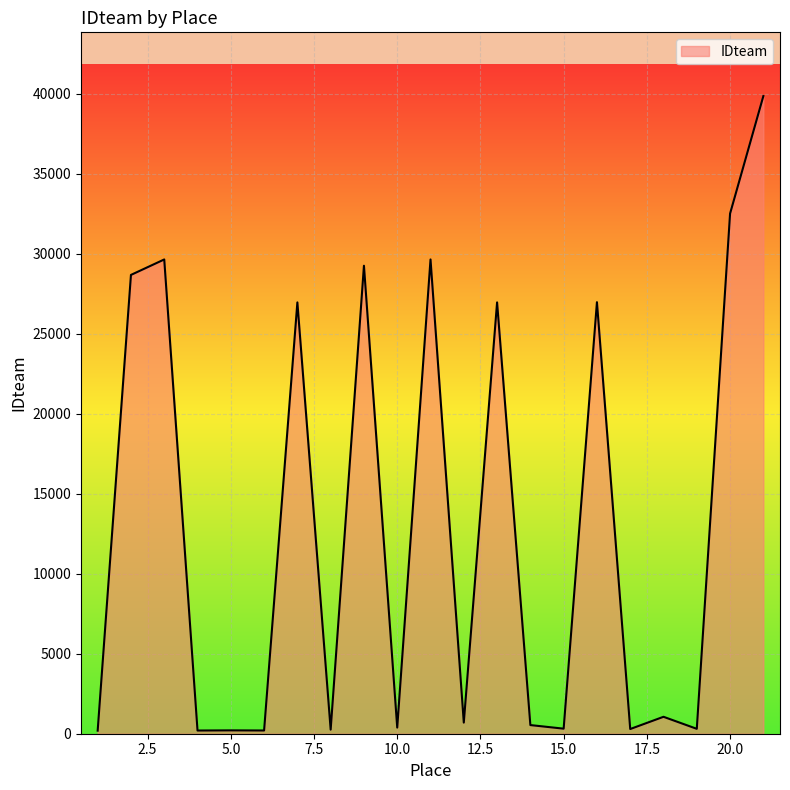

What is the greatest value displayed?

39848